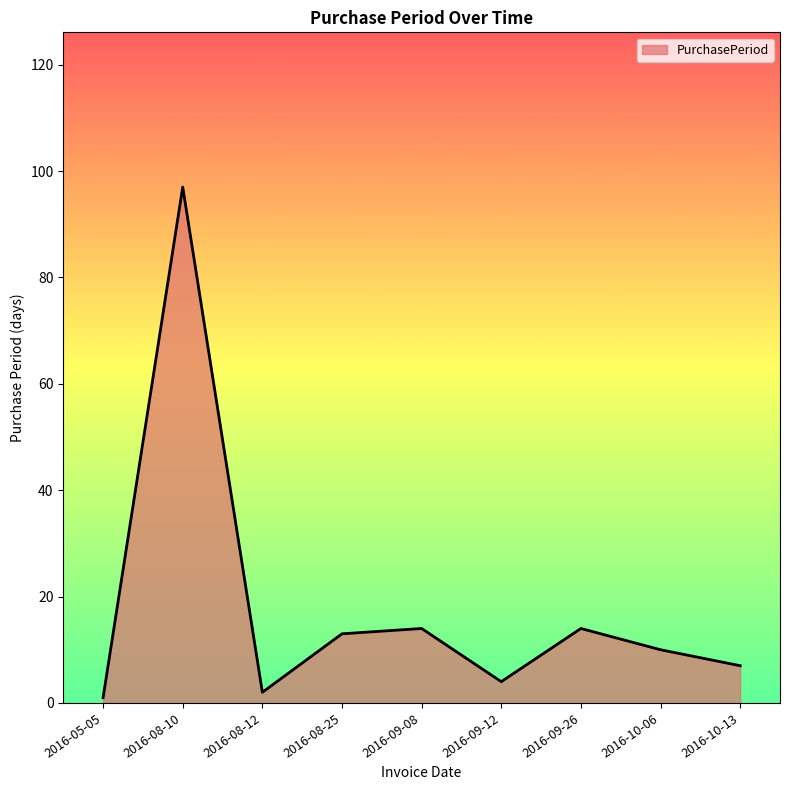

Reading left to right, list all the values displayed in this chart.

2016-05-05=1	2016-08-10=97	2016-08-12=2	2016-08-25=13	2016-09-08=14	2016-09-12=4	2016-09-26=14	2016-10-06=10	2016-10-13=7